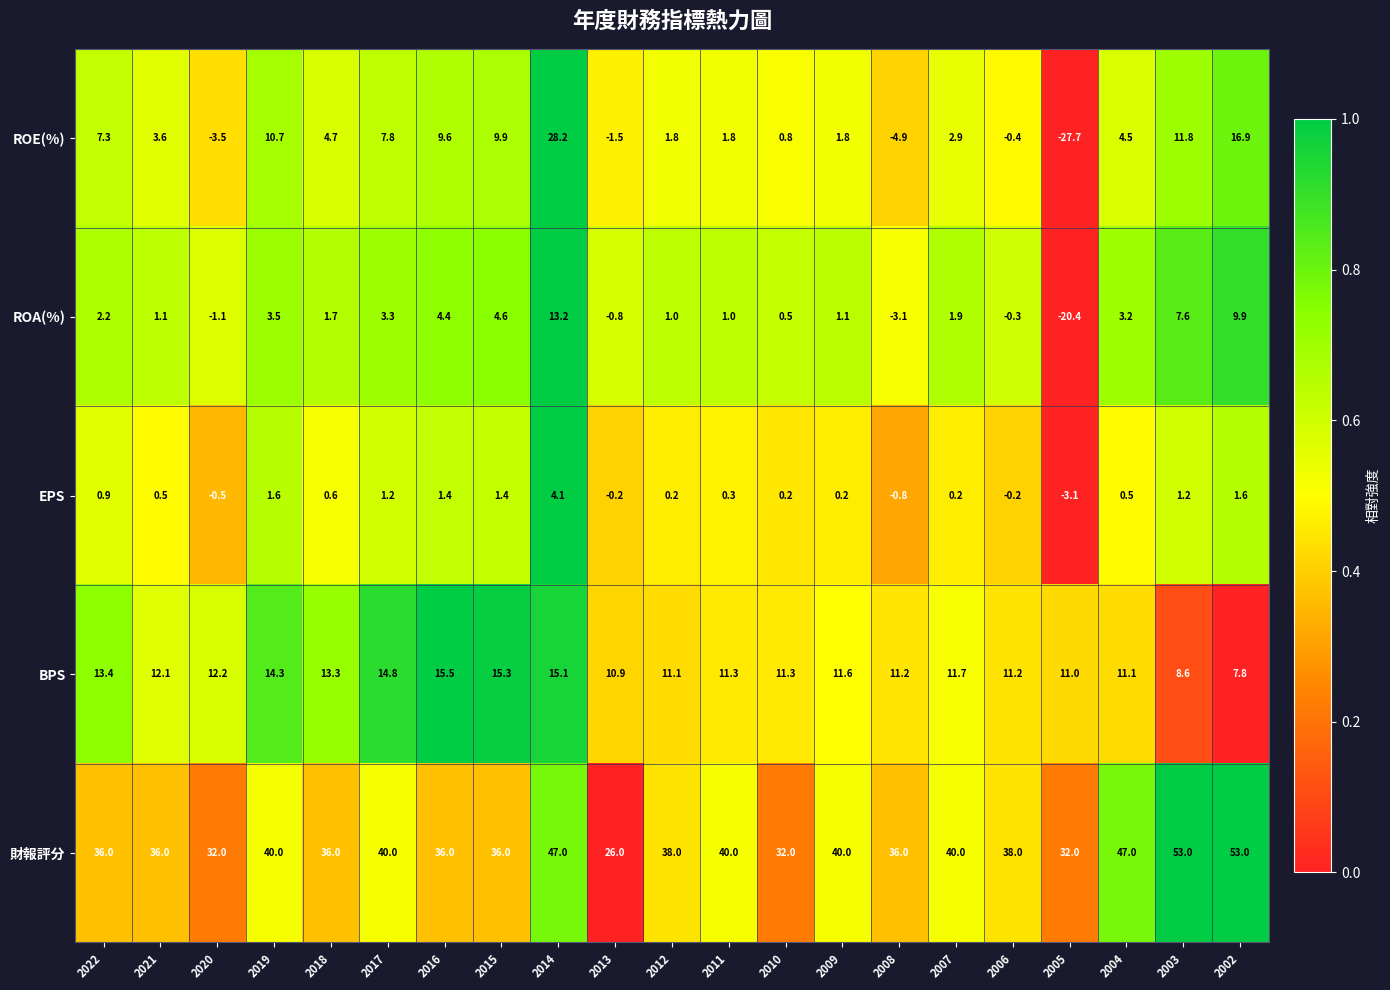

What is the maximum value shown in the chart?

53.0